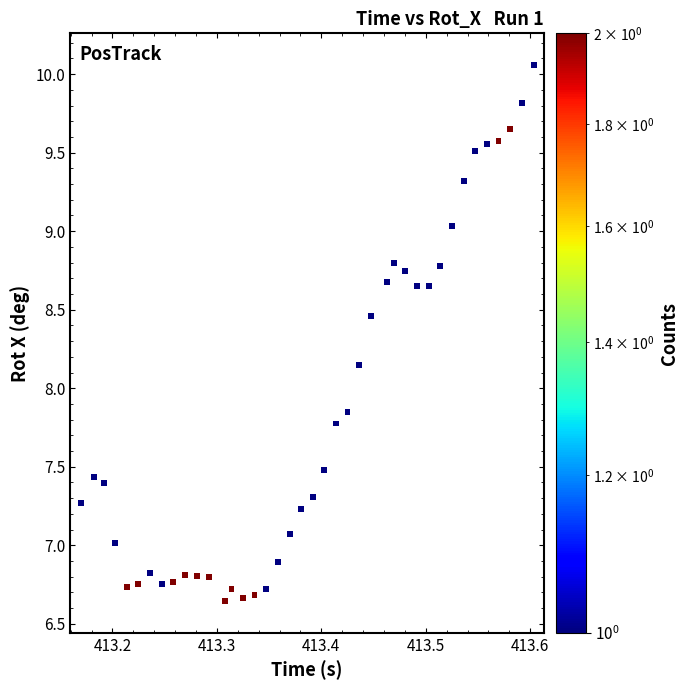

What is the range of Y values (max minus min)?

3.4